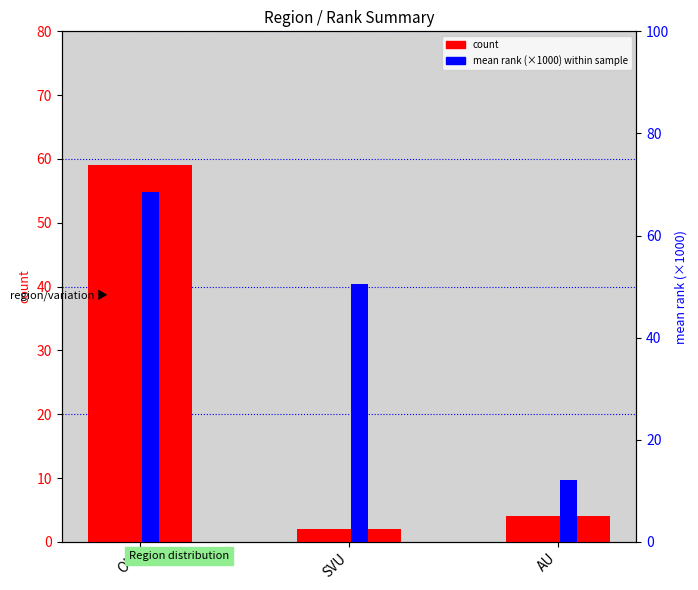

Are the bars horizontal?

No